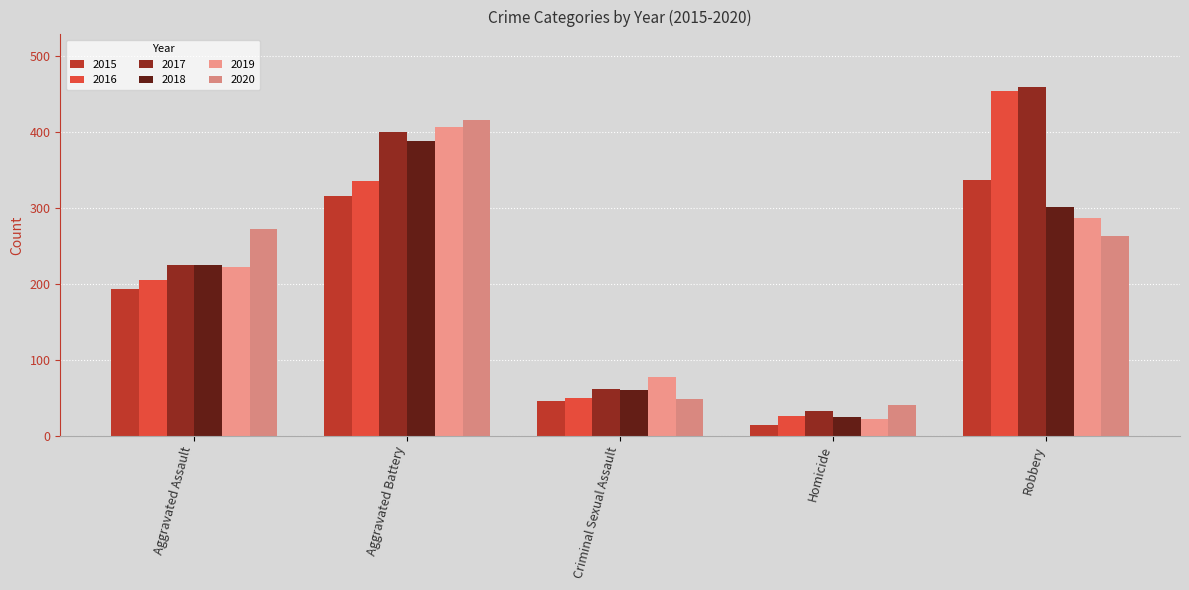

The 2015 series shows 104 at Aggravated Battery. True or false?

False